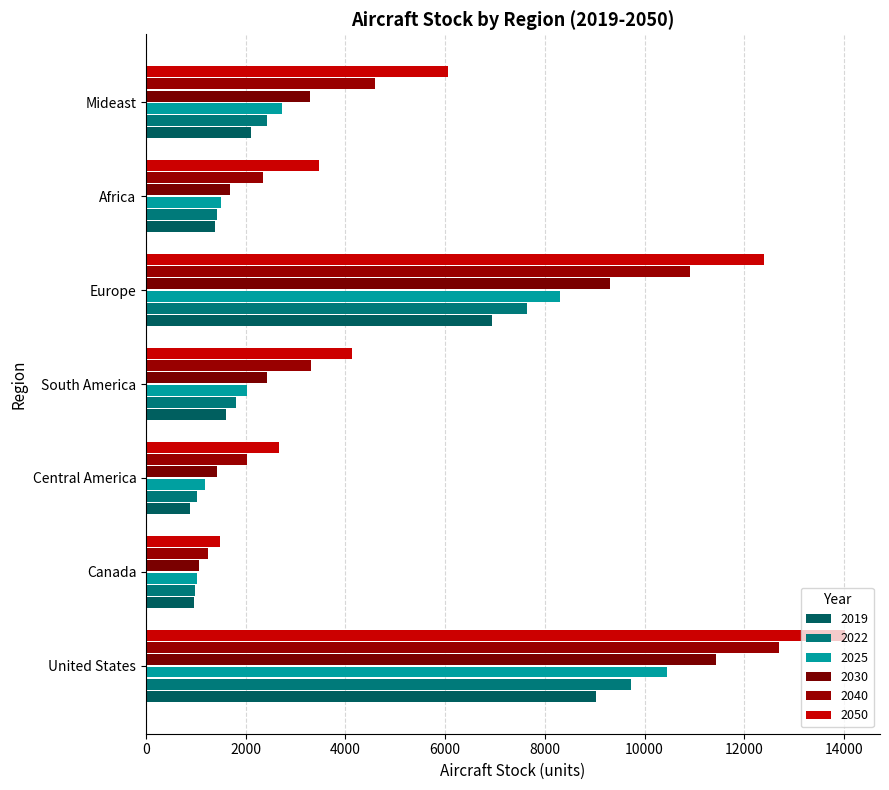

What is the smallest value displayed?

884.3